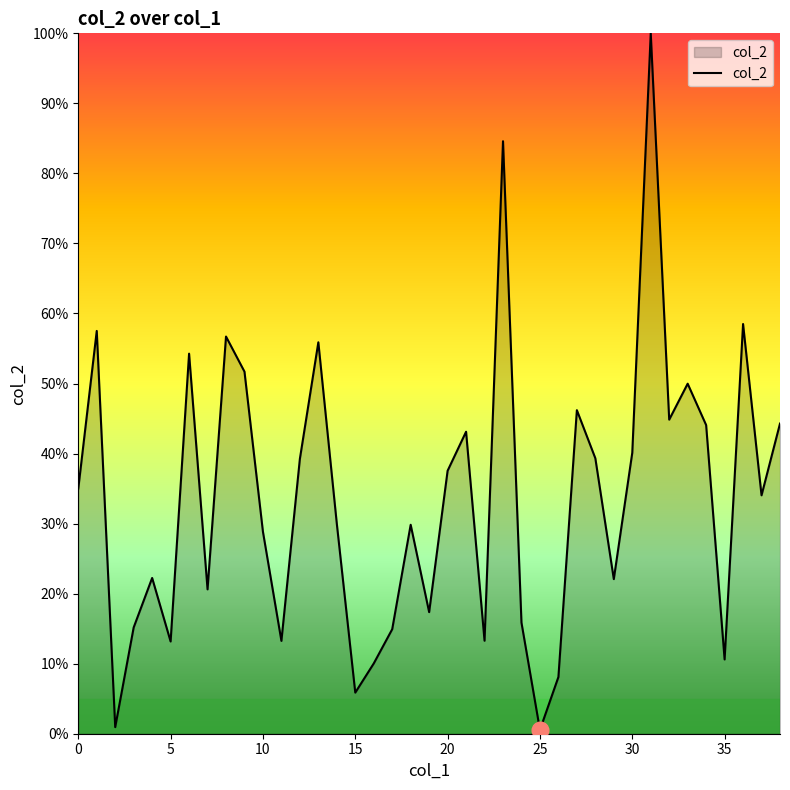

What is the difference between the maximum and minimum values?

99.4